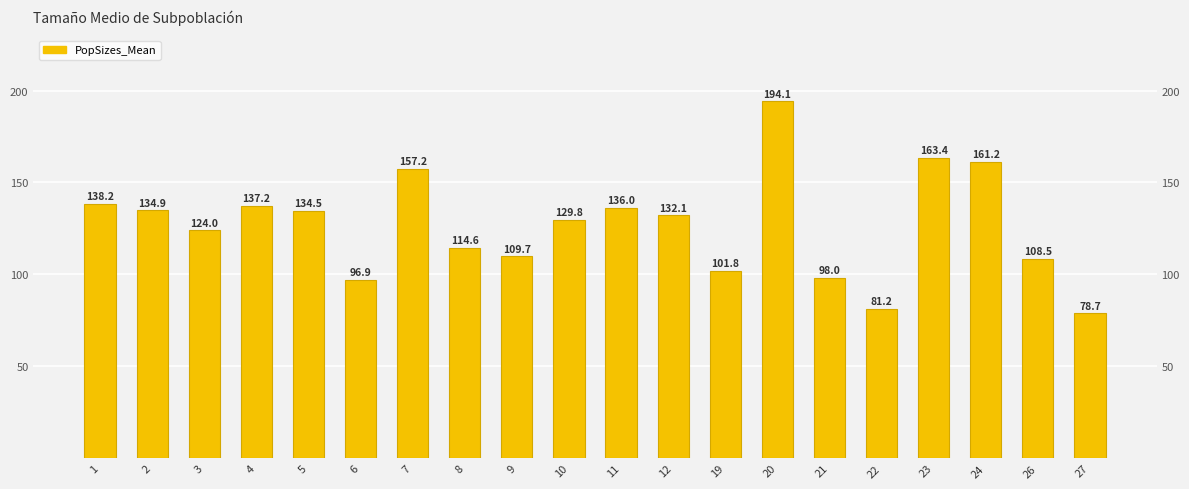

Which has a higher value, 21 or 2?

2